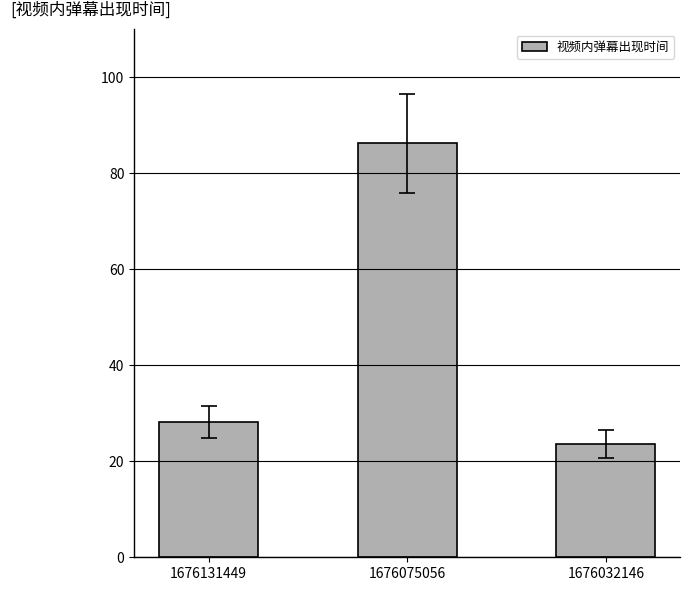

What is the sum of the values at 1676131449 and 1676075056?

114.4